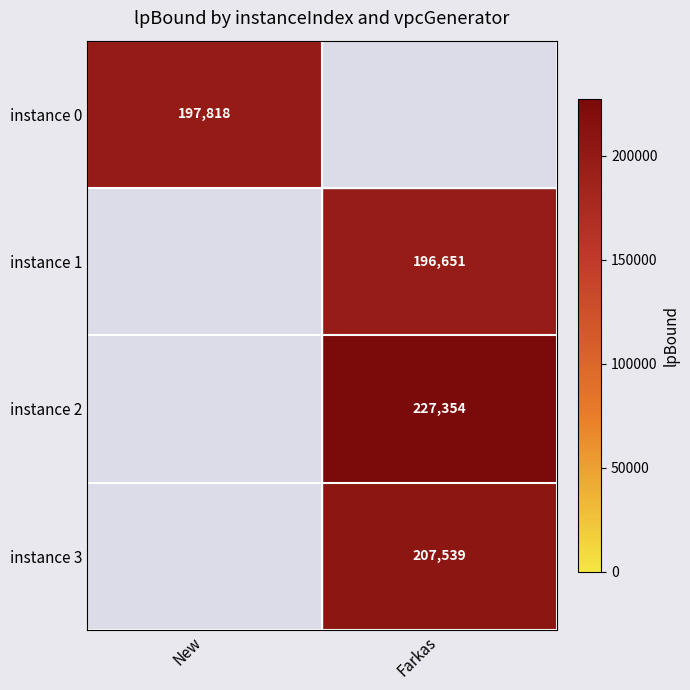

The value of instance 1 at Farkas is 125311. True or false?

False